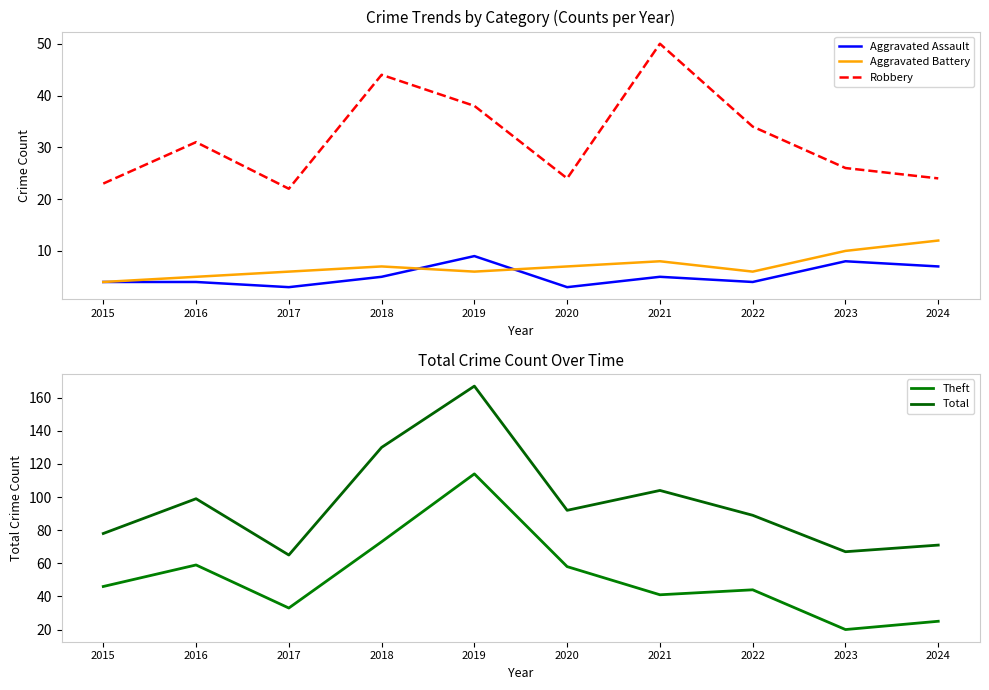

Rank the series at 2017 from highest to lowest value.

Total, Theft, Robbery, Aggravated Battery, Aggravated Assault